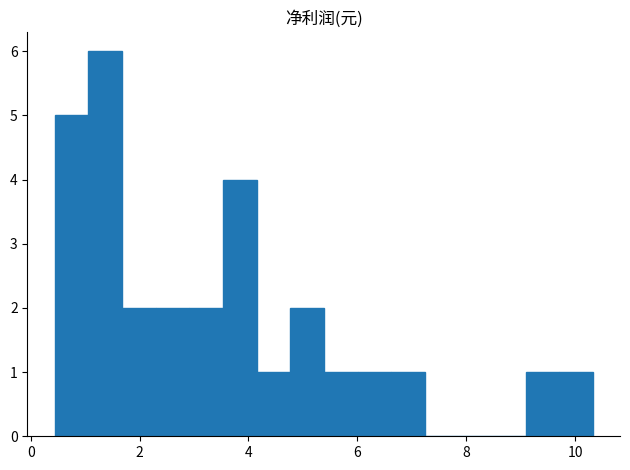

Around what value on the x-axis is the tallest bar? Give the approximate position of its centre, as read against the axis.

1.4